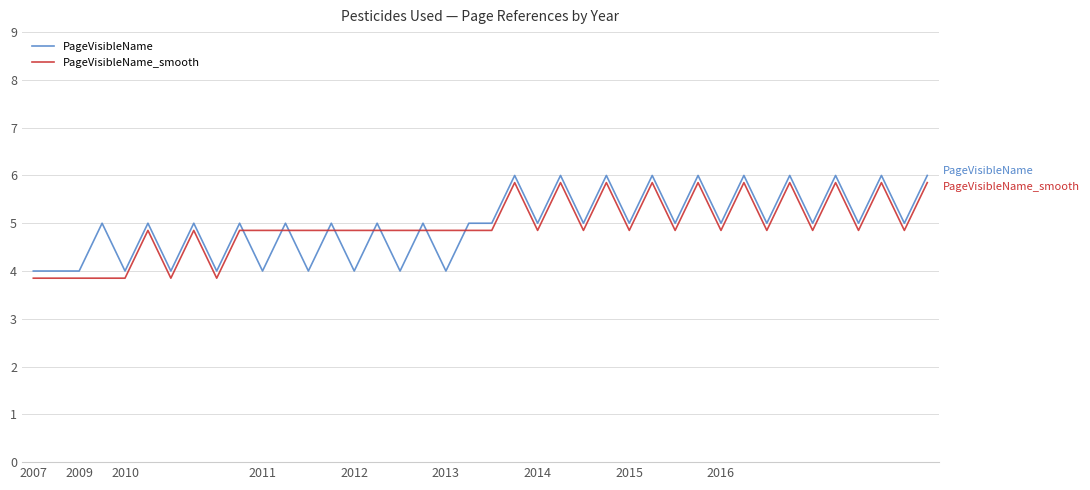

What is the minimum value shown in the chart?

3.9